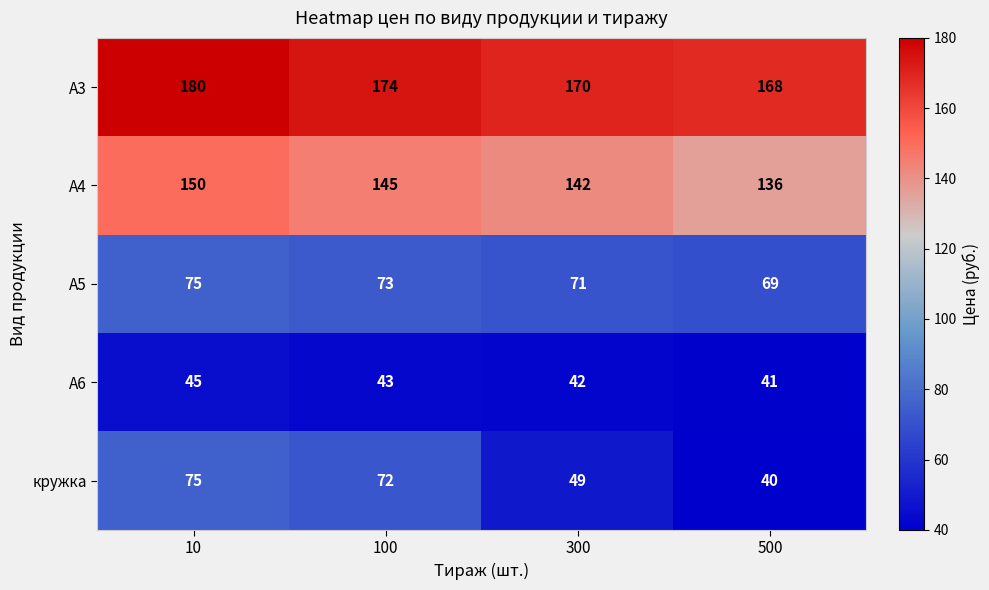

Reading left to right, extract all data points from this chart.

А3: 180	174	170	168
А4: 150	145	142	136
А5: 75	73	71	69
А6: 45	43	42	41
кружка: 75	72	49	40